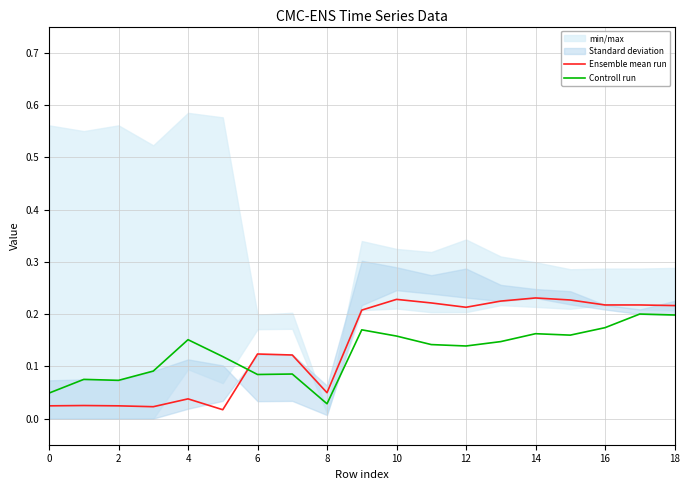

What is the difference between the maximum and minimum values in the Ensemble mean run series?

0.2